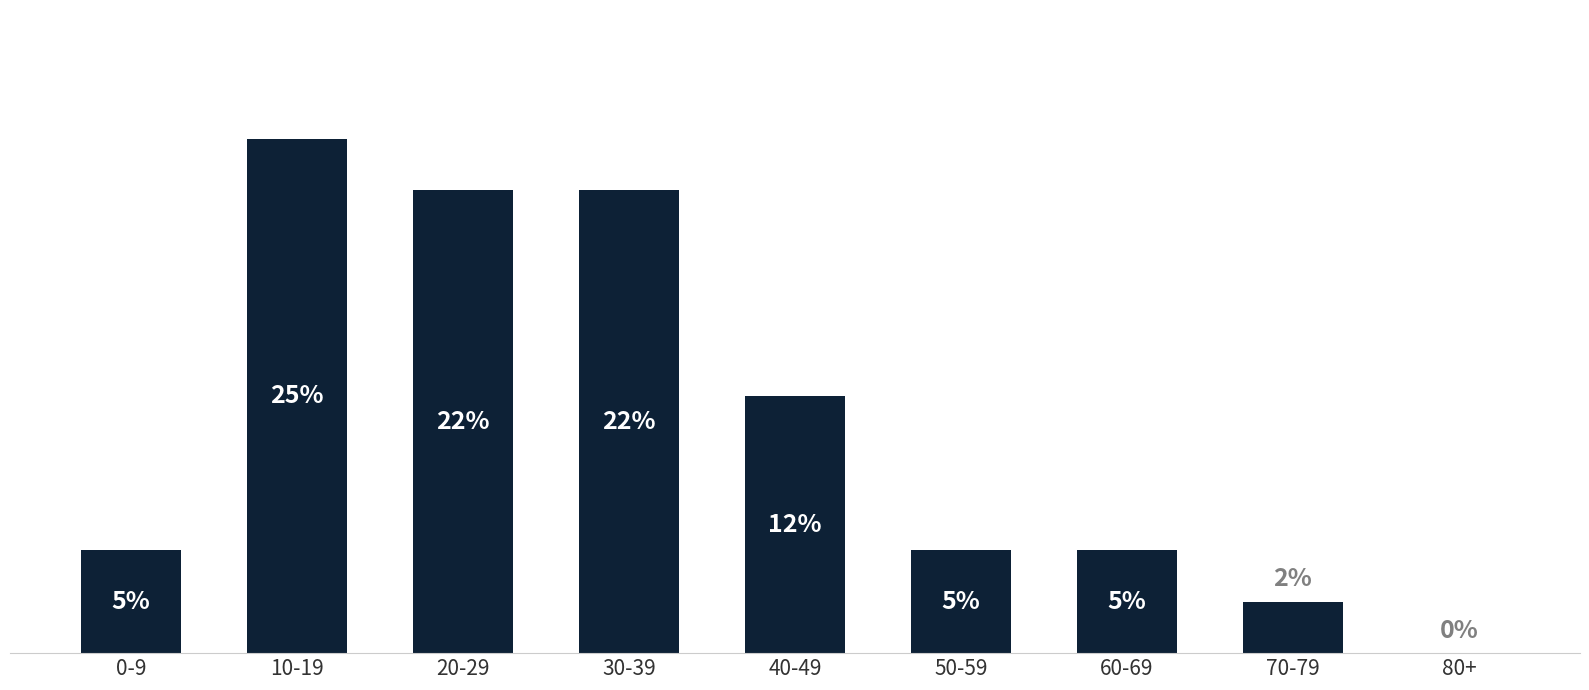

Which has a higher value, 40-49 or 60-69?

40-49